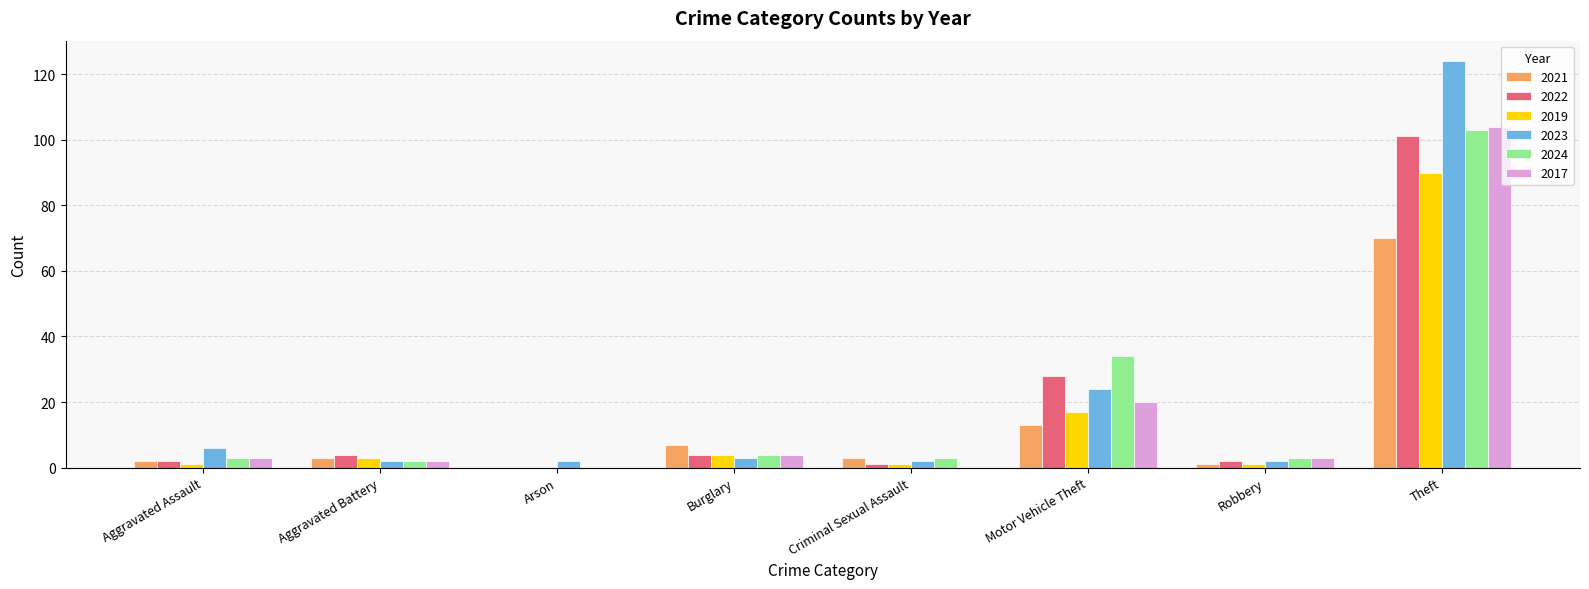

At which category is the sum across all series the highest?

Theft